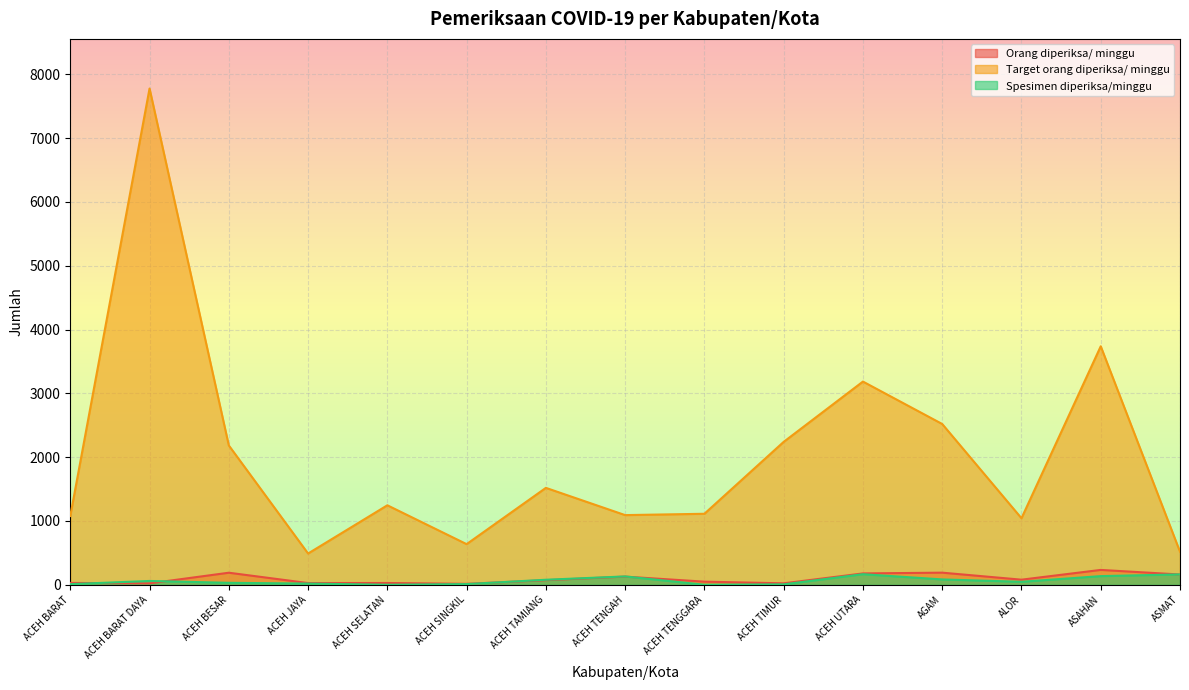

The value of Target orang diperiksa/ minggu at ASMAT is 518. True or false?

True